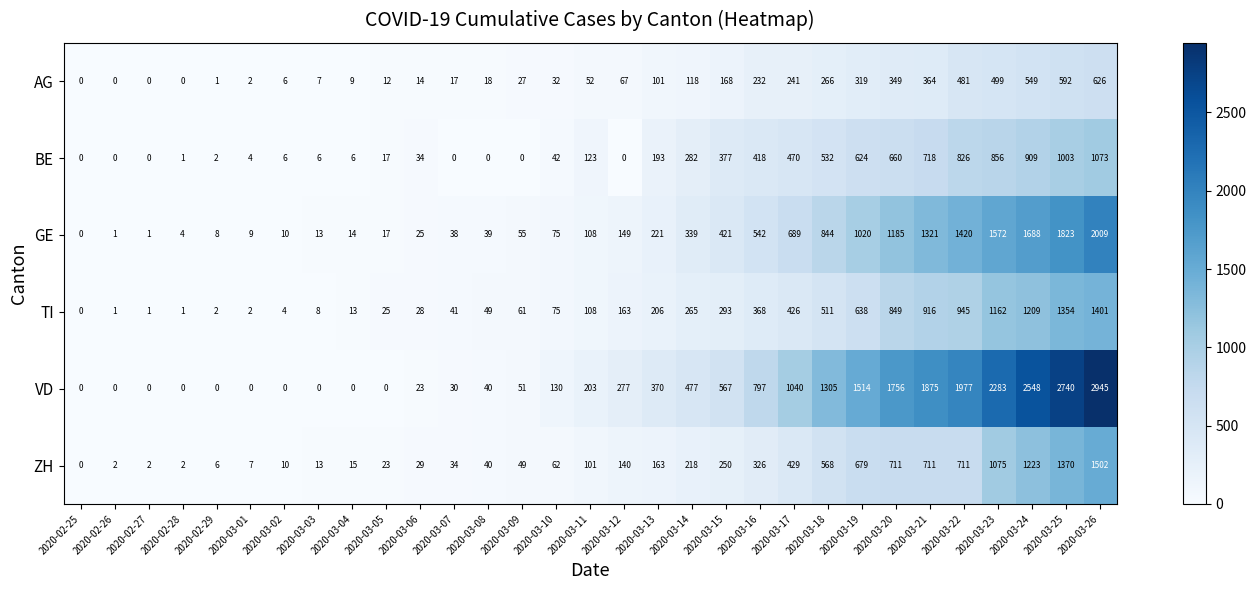

What is the difference between the highest and lowest values at 2020-03-14?

359